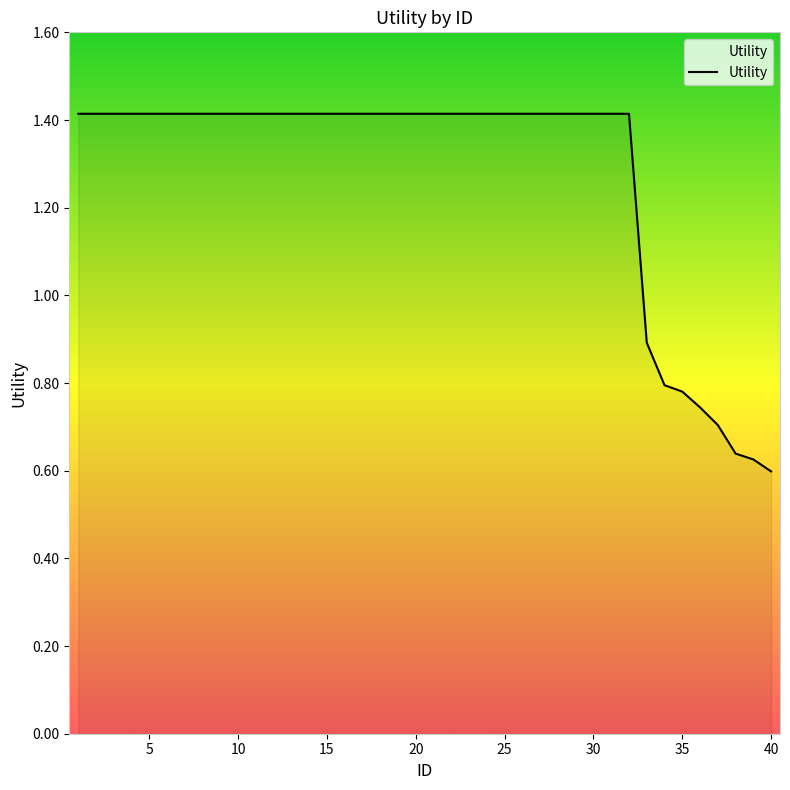

How many values exceed 1?

32